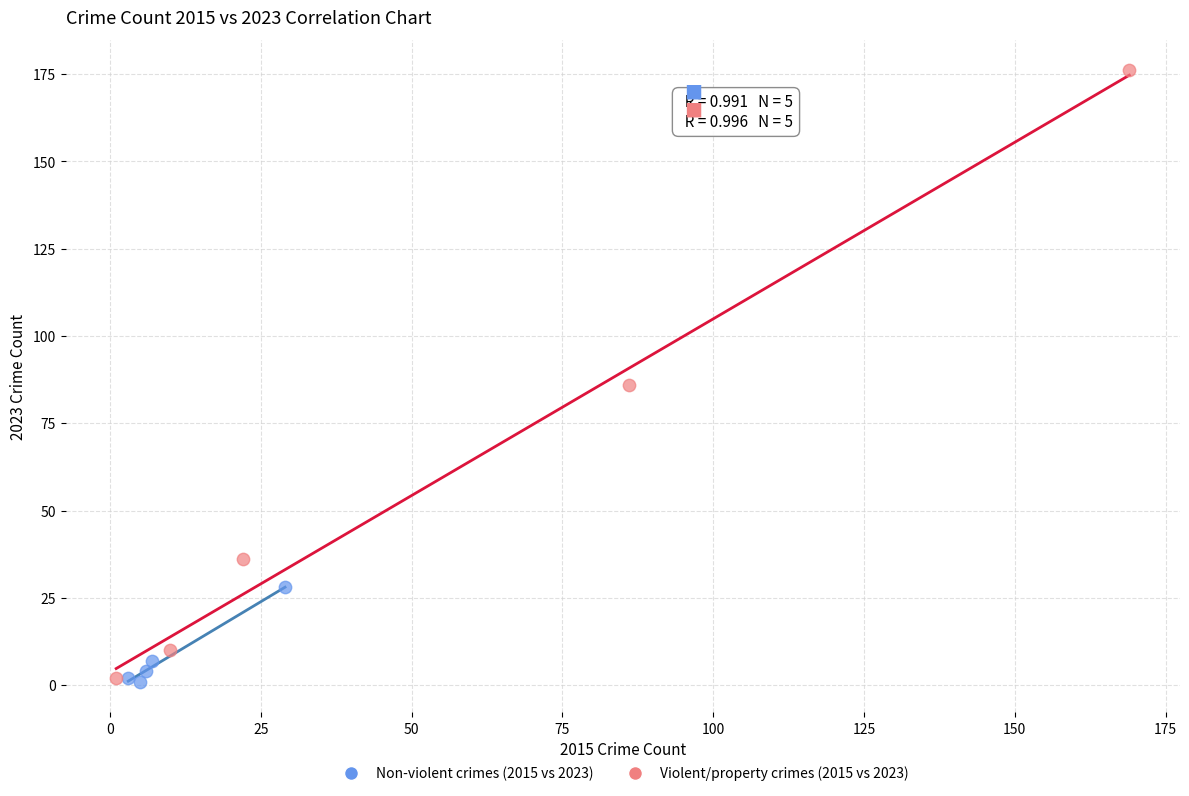

Which series contains the highest Y value?

Violent/property crimes (2015 vs 2023)